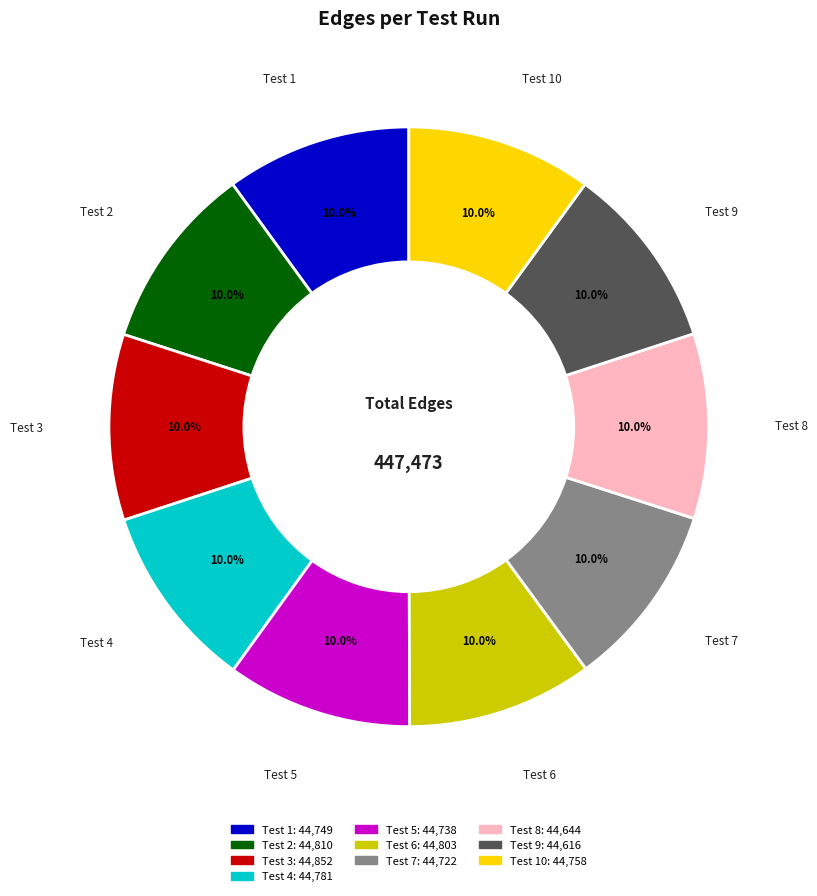

Is there a majority slice in this chart?

No